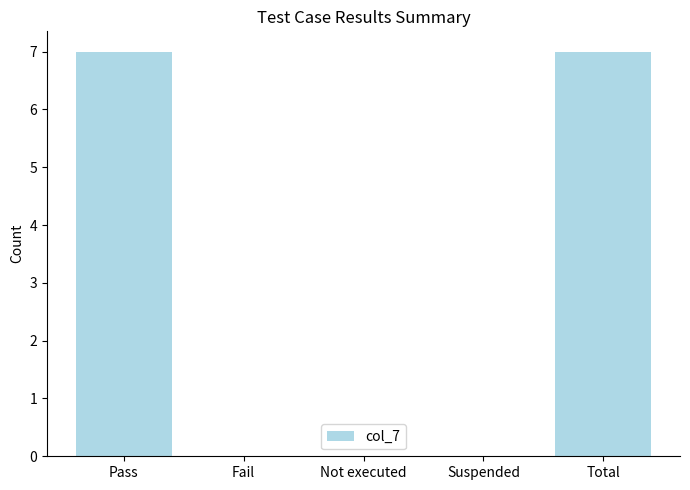

What is the sum of all values?

14